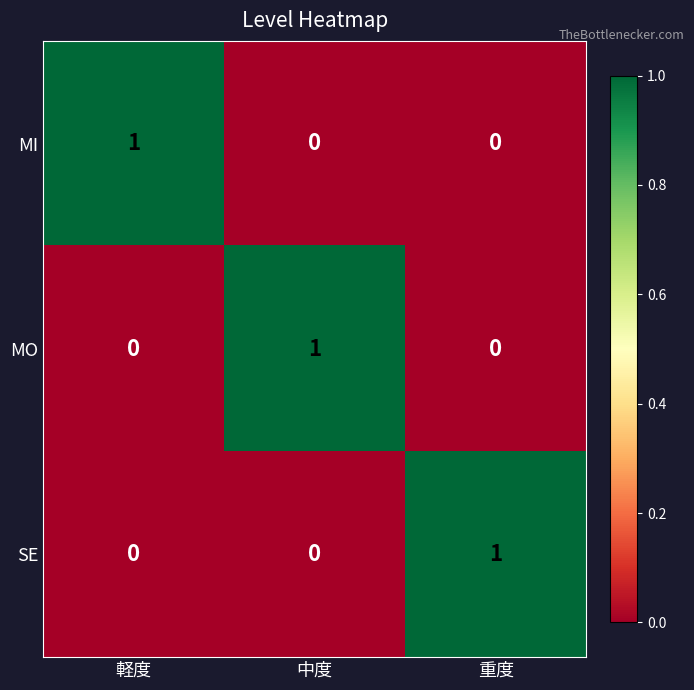

The value of MI at 中度 is 0. True or false?

True